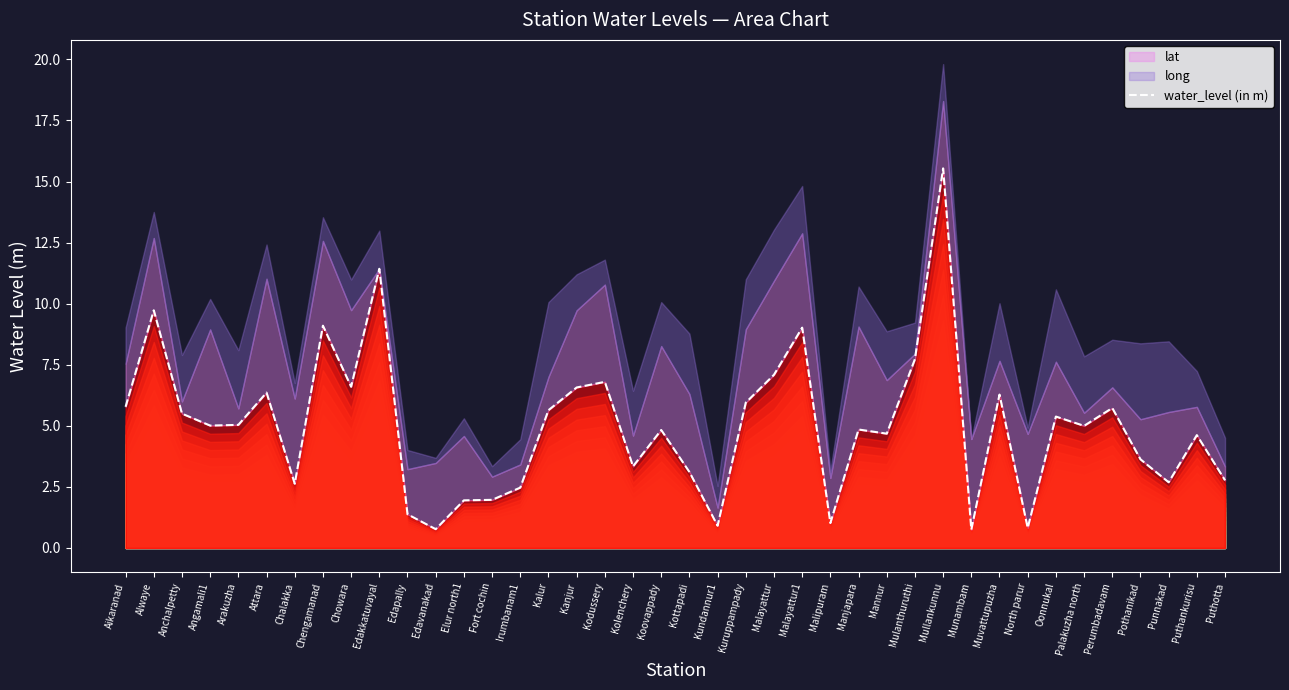

How many data points are less than 5?

19